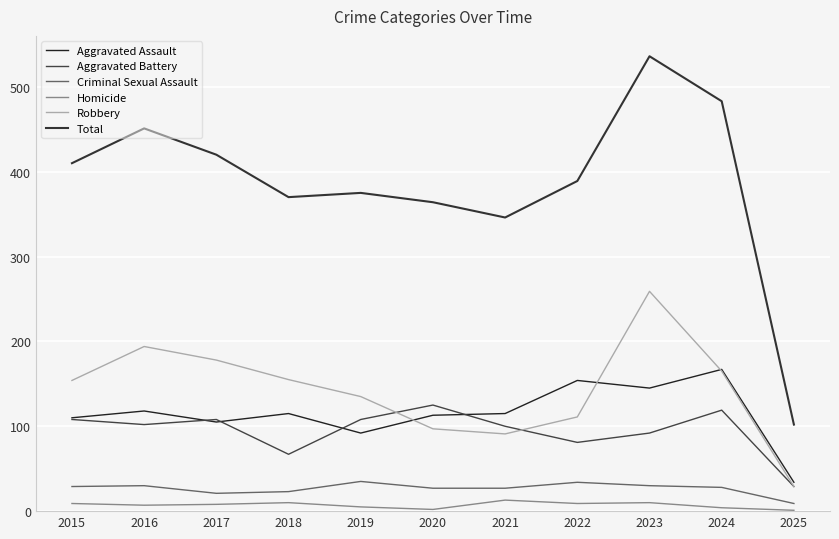

The value of Aggravated Assault at 2020 is 113. True or false?

True